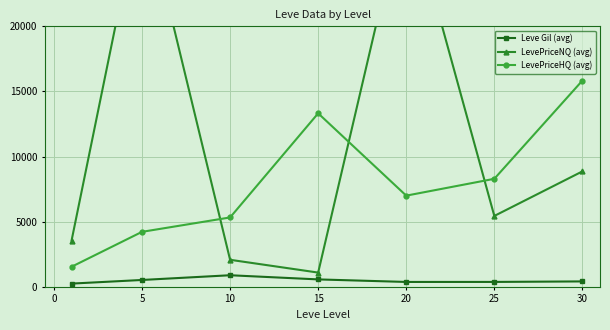

At which category does LevePriceHQ (avg) reach its first local peak?

15